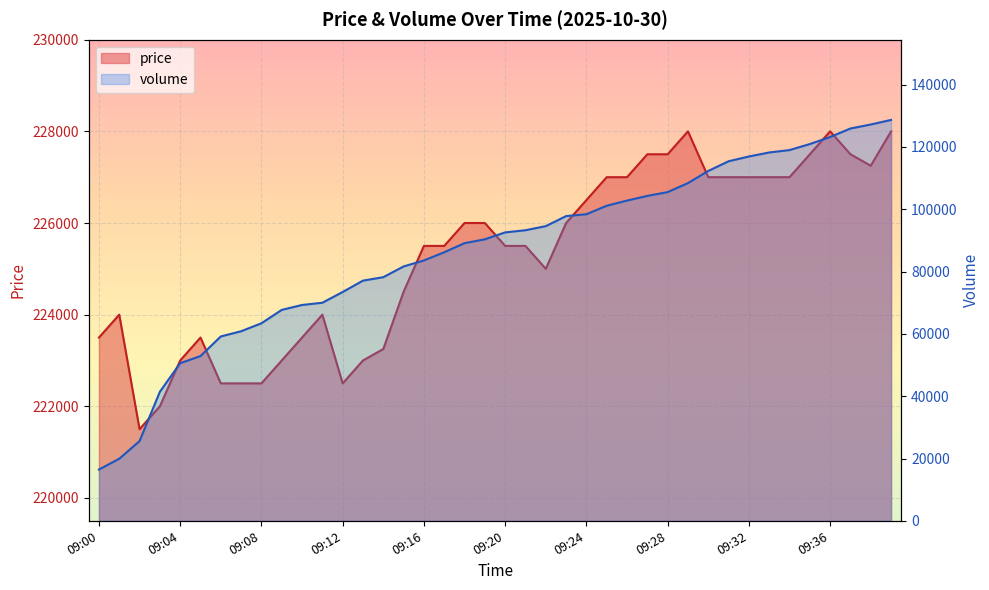

What is the difference between the maximum and minimum values in the volume series?

112224